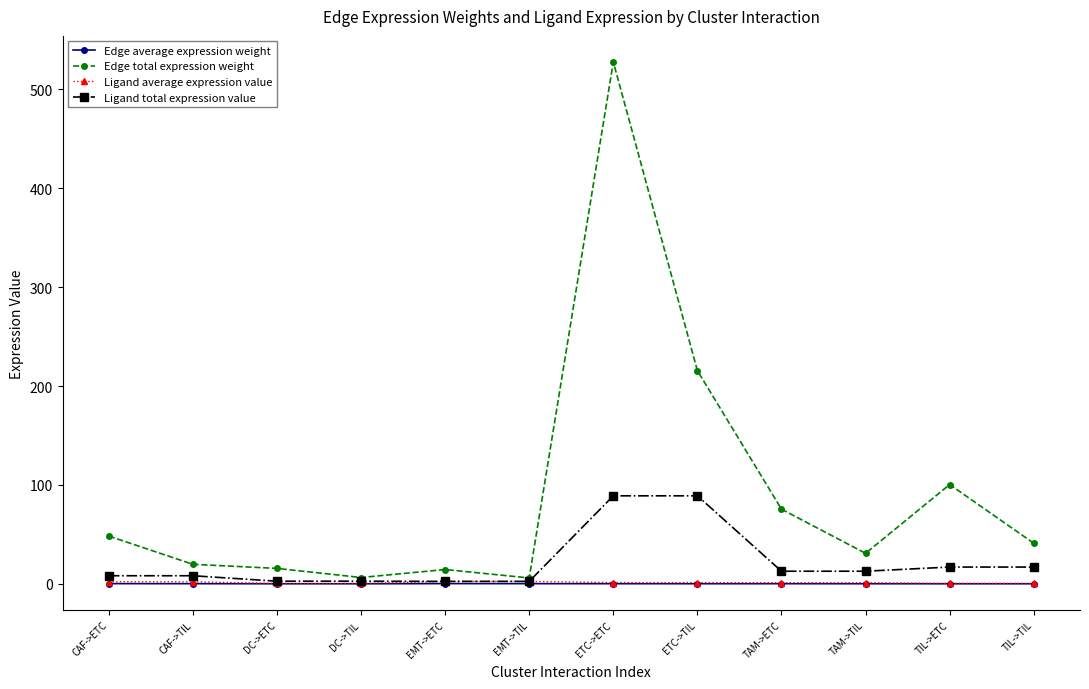

How many distinct data groups are displayed?

4